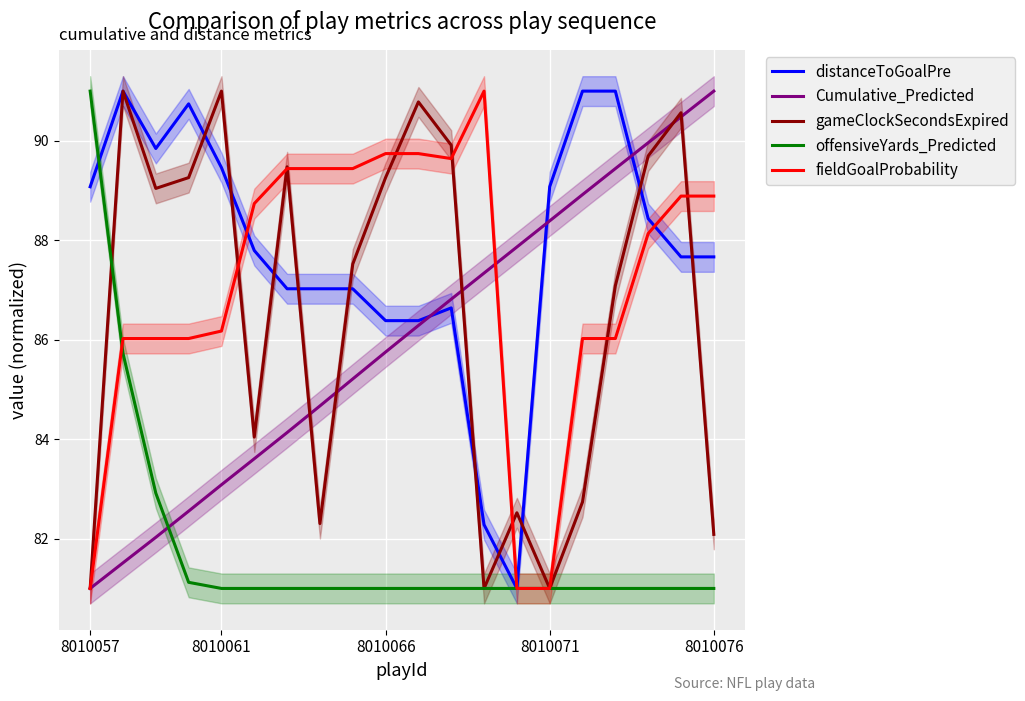

What is the sum of all gameClockSecondsExpired values?

1731.3